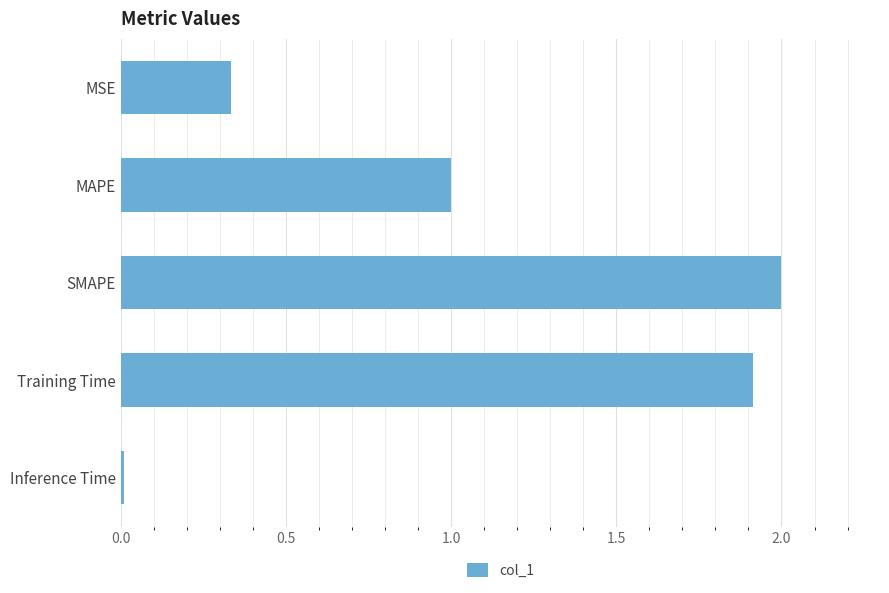

List the labels in order of value, smallest first.

Inference Time, MSE, MAPE, Training Time, SMAPE